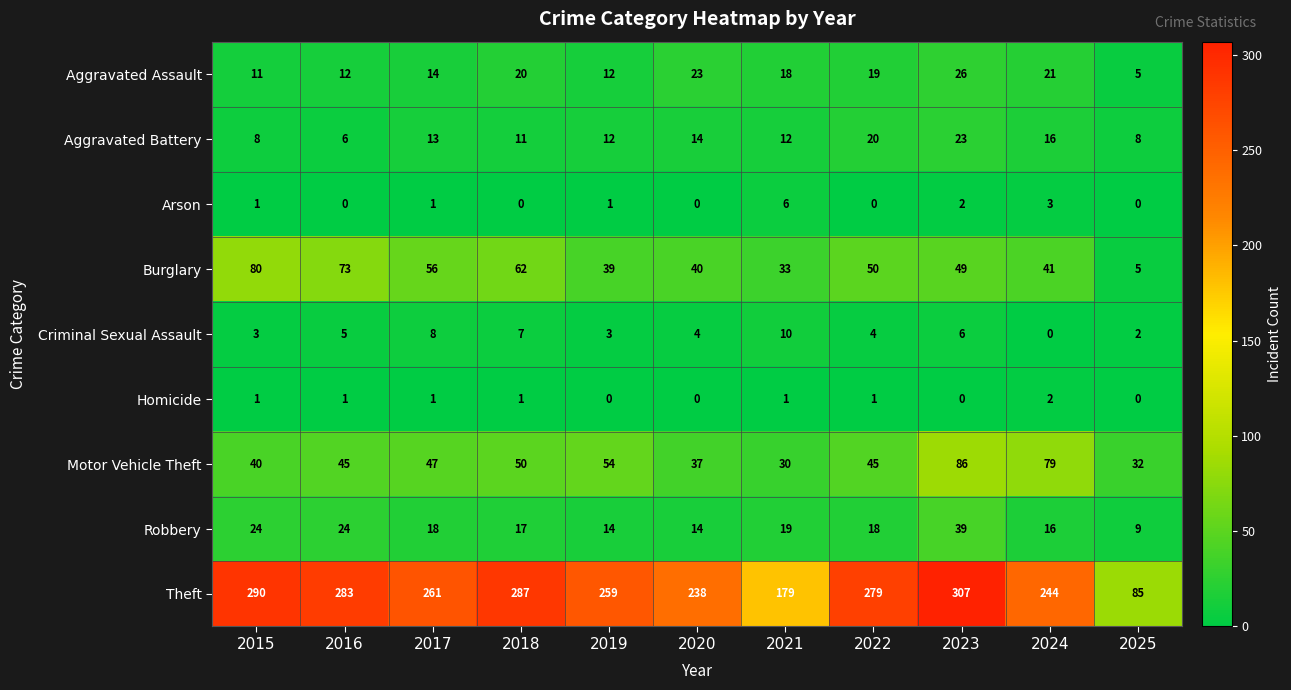

At how many categories does at least one series exceed 88?

10